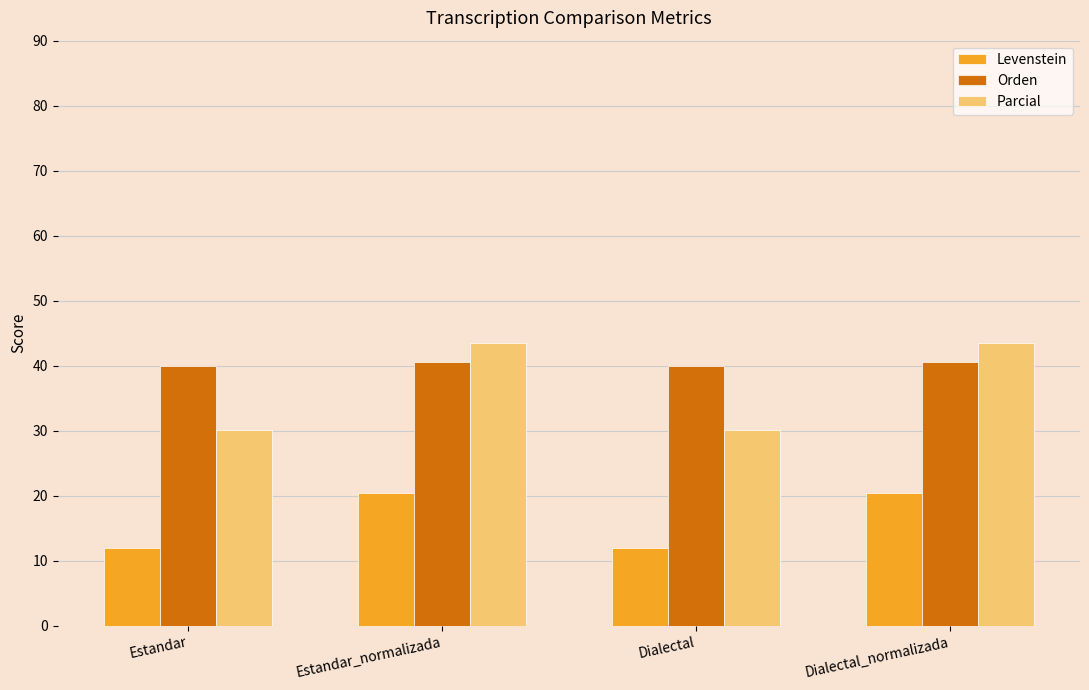

What is the value of the Orden bar at the 1st from the left?

40.0